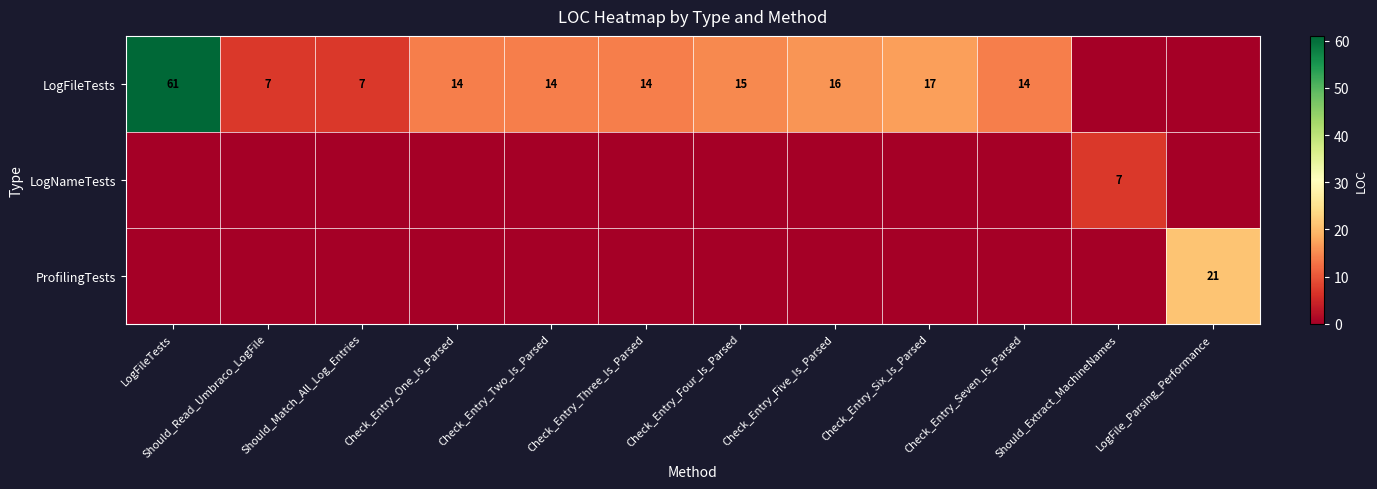

Is it true that LogFileTests equals 7 at Should_Match_All_Log_Entries?

True